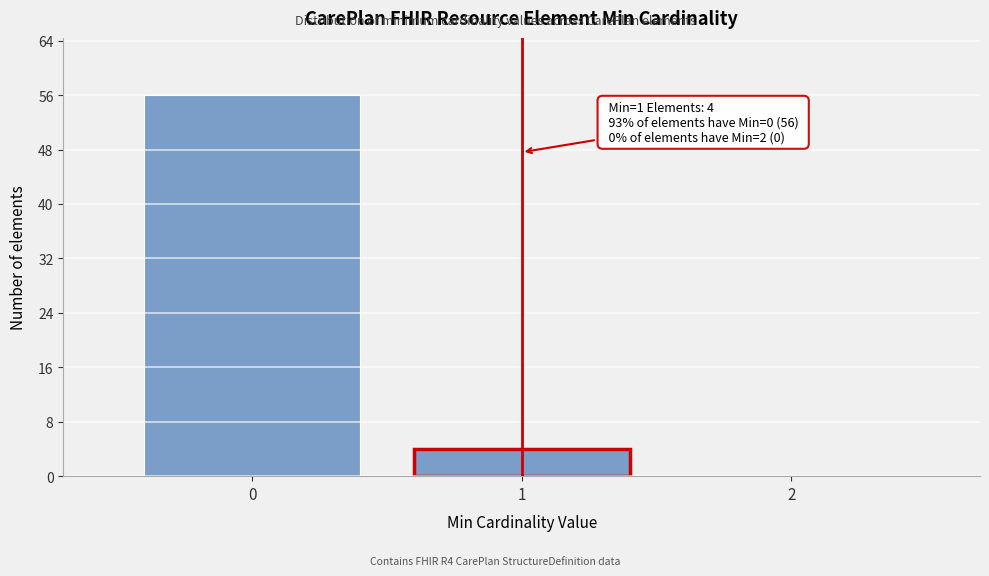

Reading left to right, list all the values displayed in this chart.

0=56	1=4	2=0